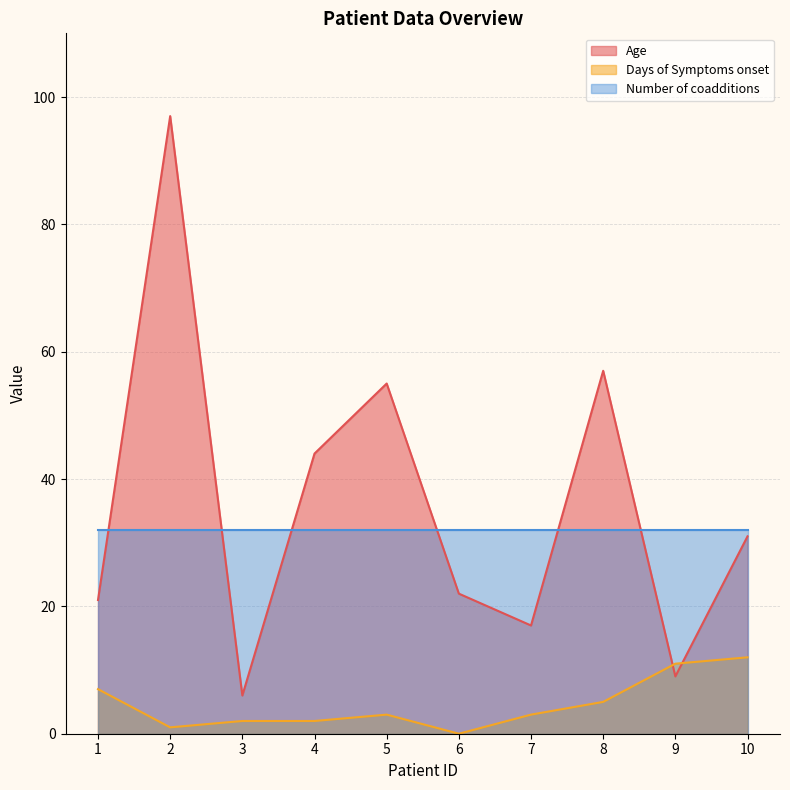

Does the chart display data point markers on the line(s)?

No